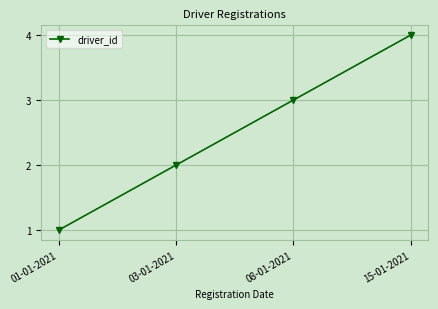

What is the sum of the values at 08-01-2021 and 03-01-2021?

5